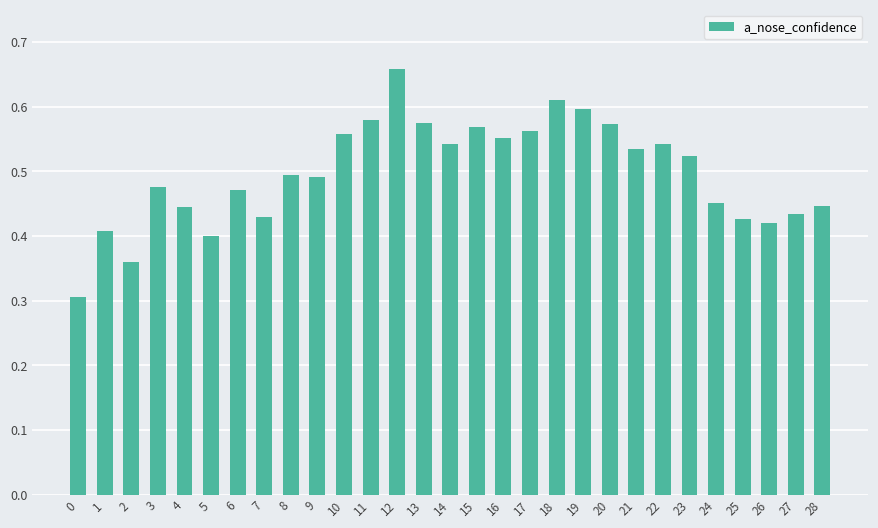

What is the minimum value shown in the chart?

0.3